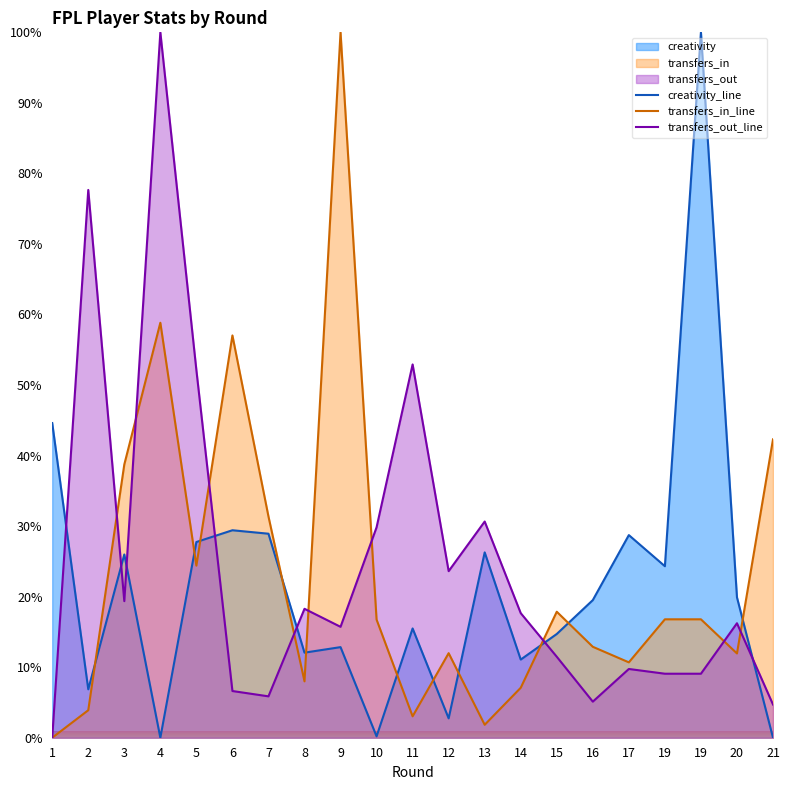

How many values in transfers_in_line are above zero?

20